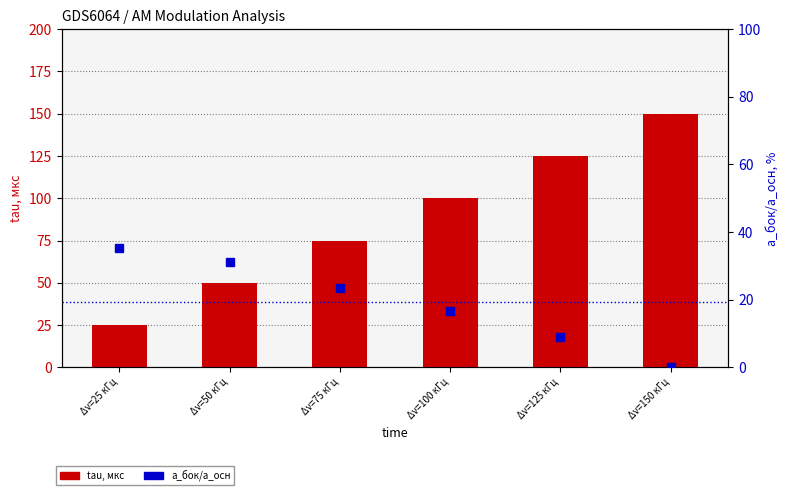

At which label does tau, мкс reach its peak?

Δν=150 кГц